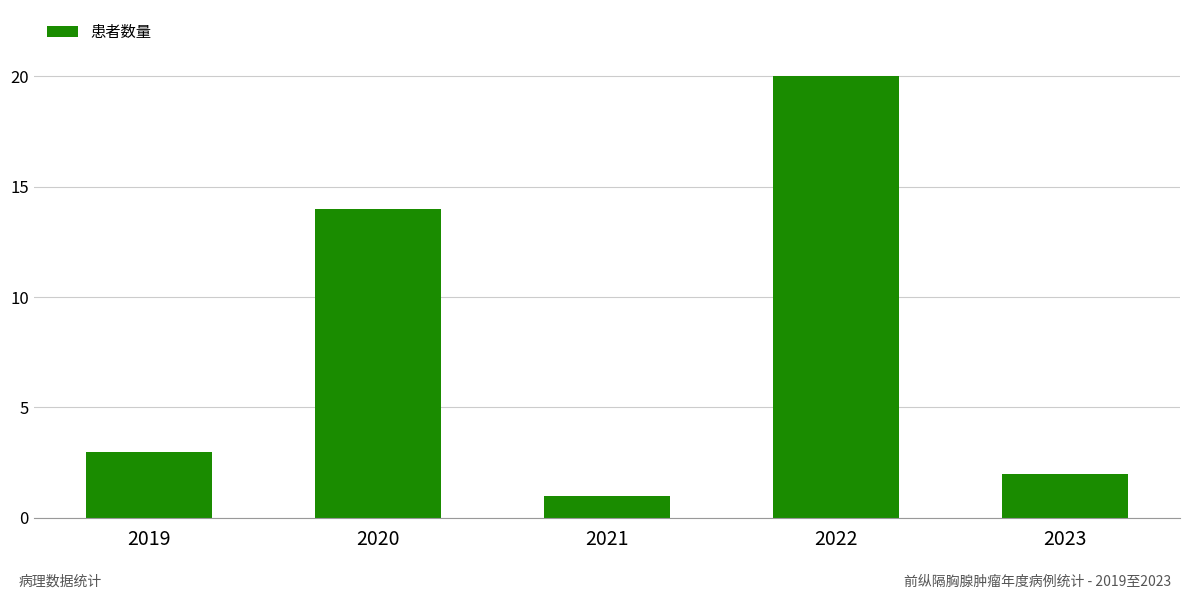

Which category has the lowest value across all series?

2021